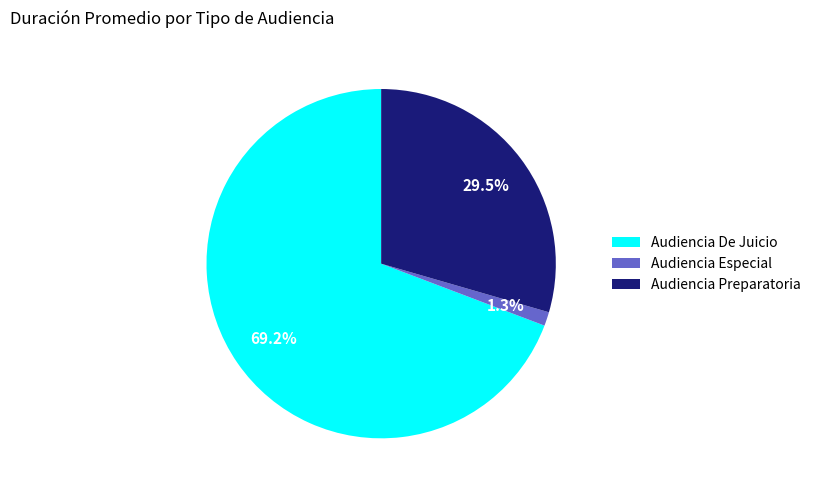

True or false: Audiencia Preparatoria accounts for 17% of the total.

False